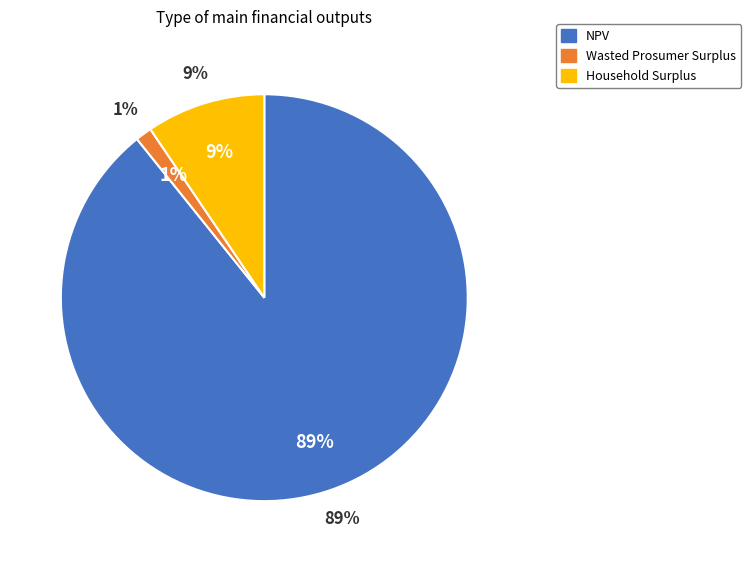

To the nearest percent, what percentage of the pie is Wasted Prosumer Surplus?

1%